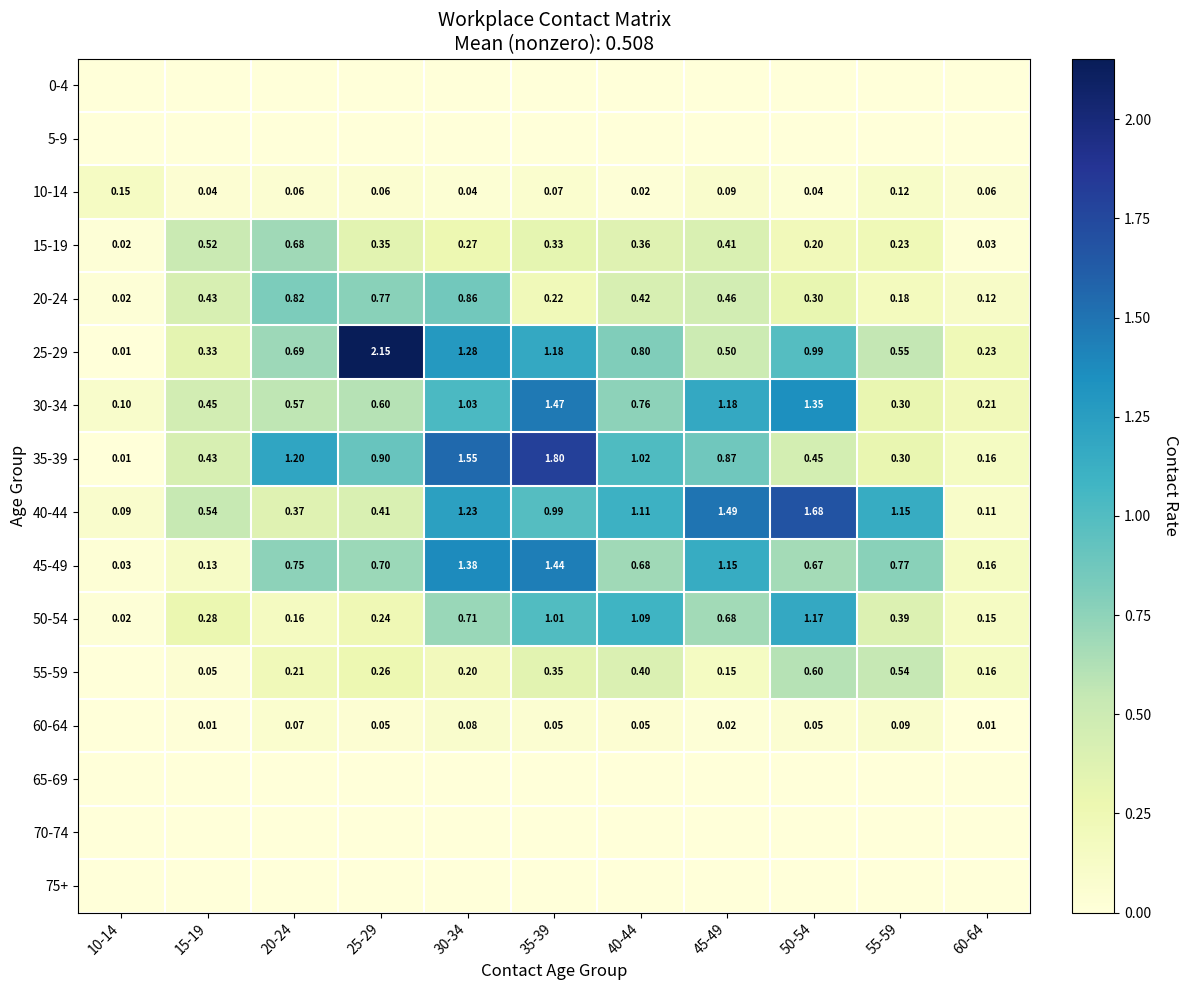

What is the difference between the 50-54 values at 20-24 and 55-59?

0.2